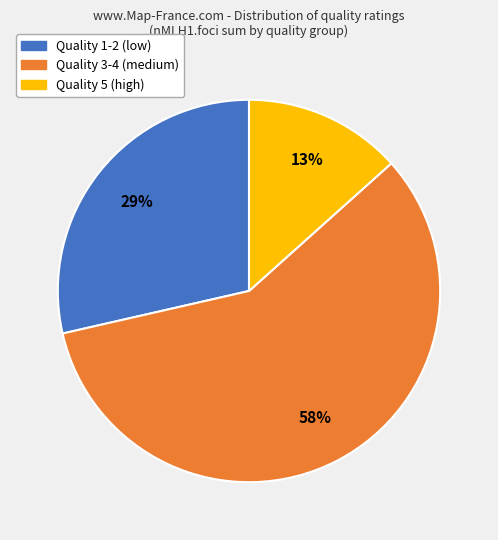

Does any single category account for the majority?

Yes